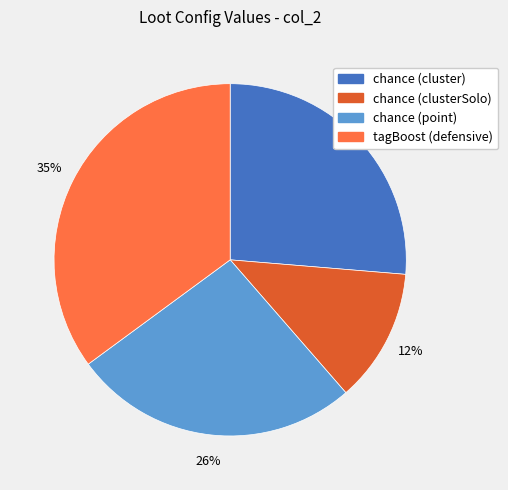

To the nearest percent, what is the combined percentage of chance (clusterSolo) and tagBoost (defensive)?

47%